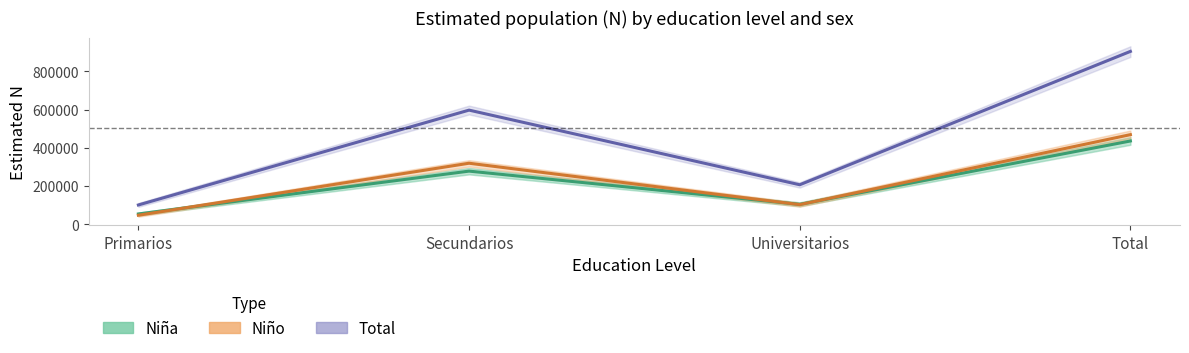

What is the value of the Niño (Estimate) point at the 2nd from the left?

319244